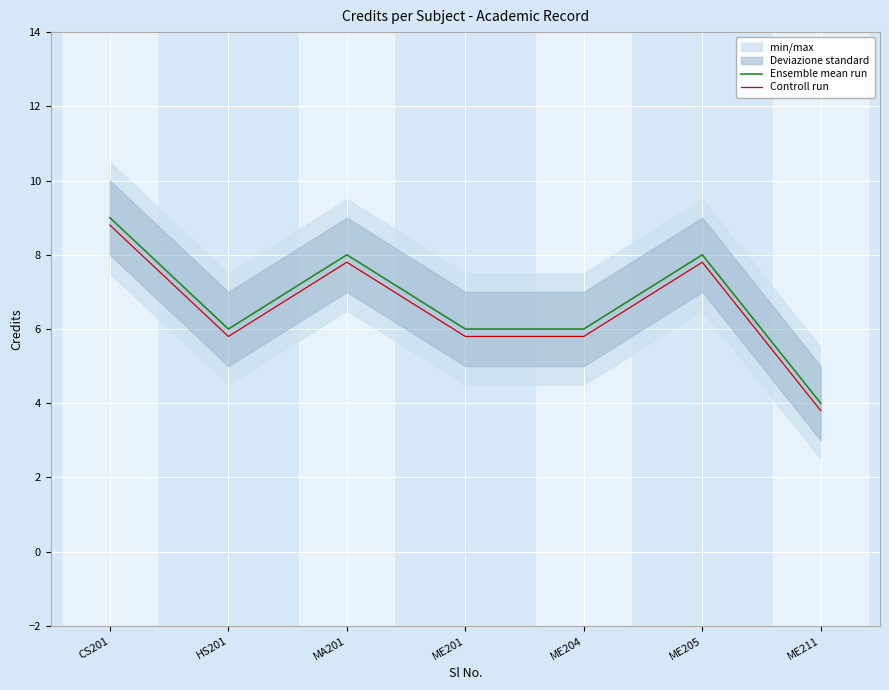

What is the label of the 7th point from the right?

CS201